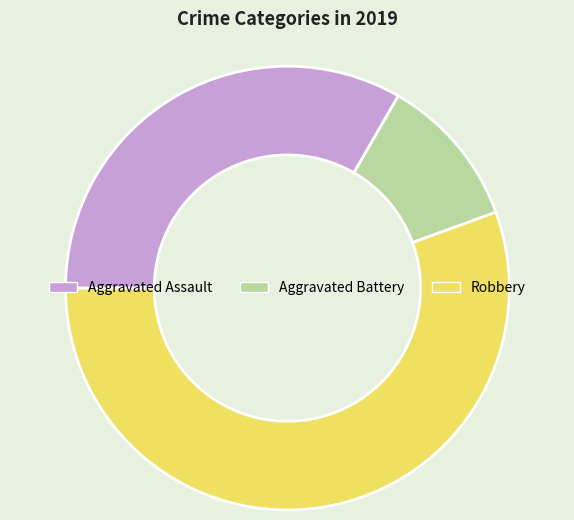

Rank the categories by value from lowest to highest.

Aggravated Battery, Aggravated Assault, Robbery